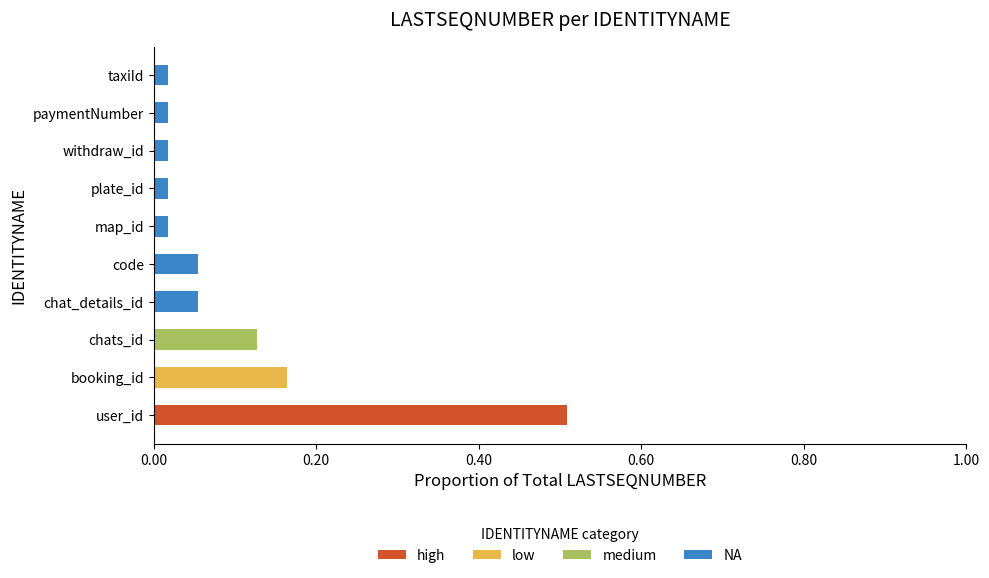

What are all the series names shown in the legend?

high, low, medium, NA